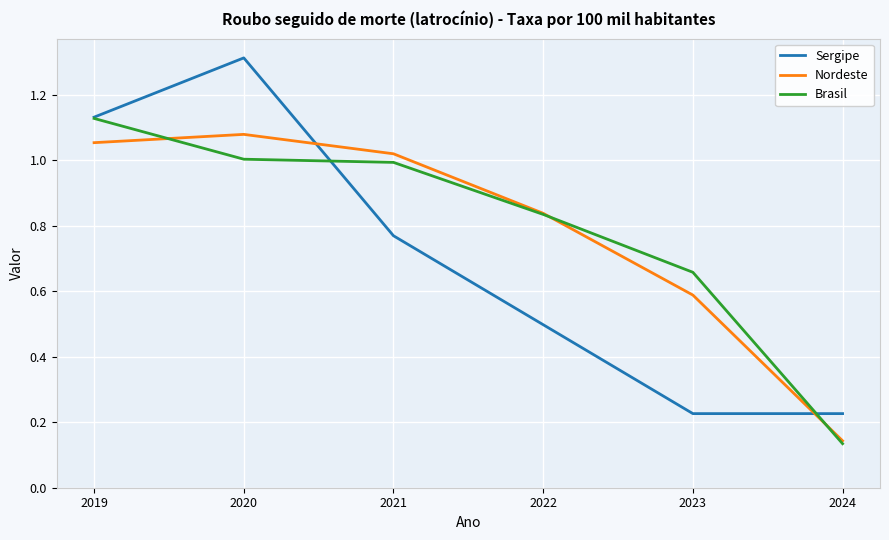

True or false: Nordeste has more than 2 interior local peaks.

False